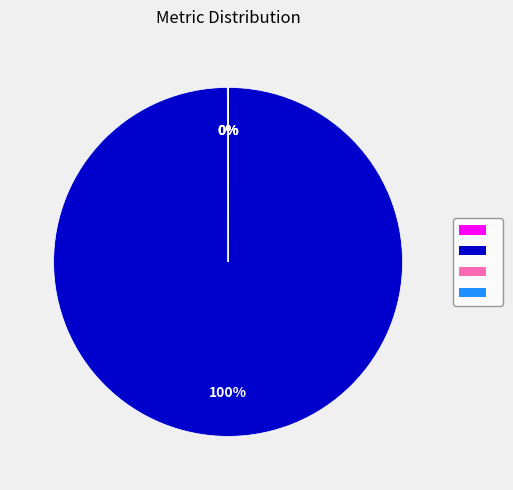

To the nearest percent, what is the average slice percentage?

25%